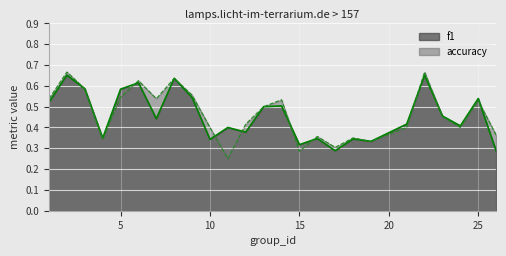

What is the sum of the accuracy values at 18 and 8?

1.0